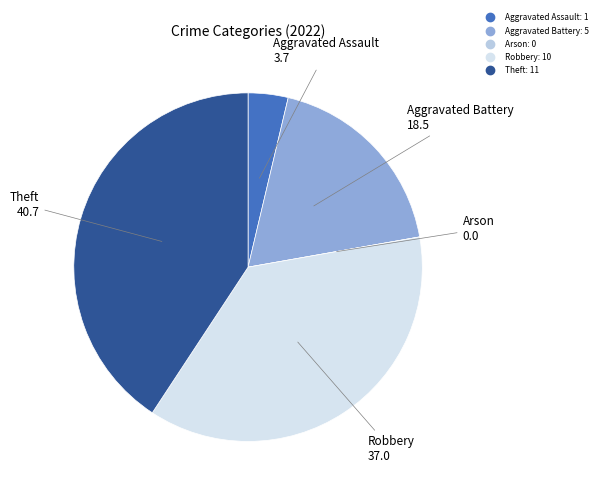

Which category has the biggest portion of the pie?

Theft